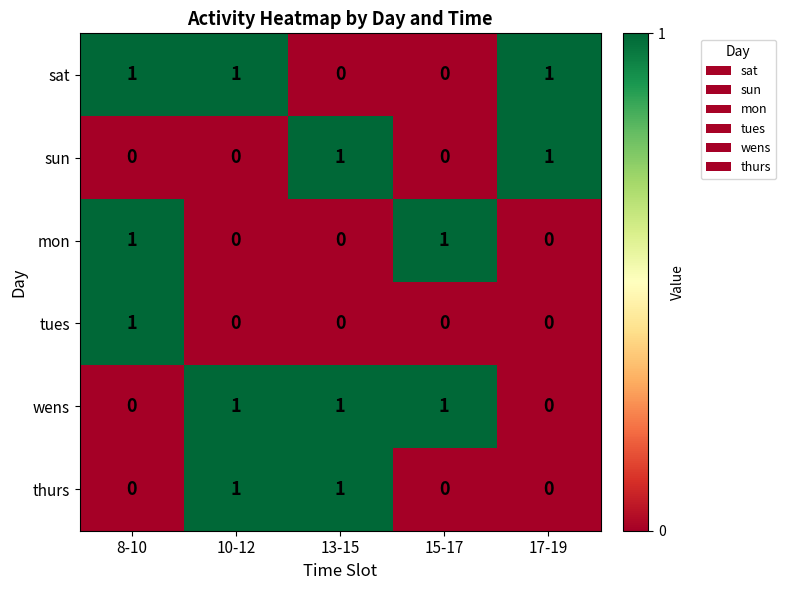

Count the thurs values in the range 0 to 1.

5